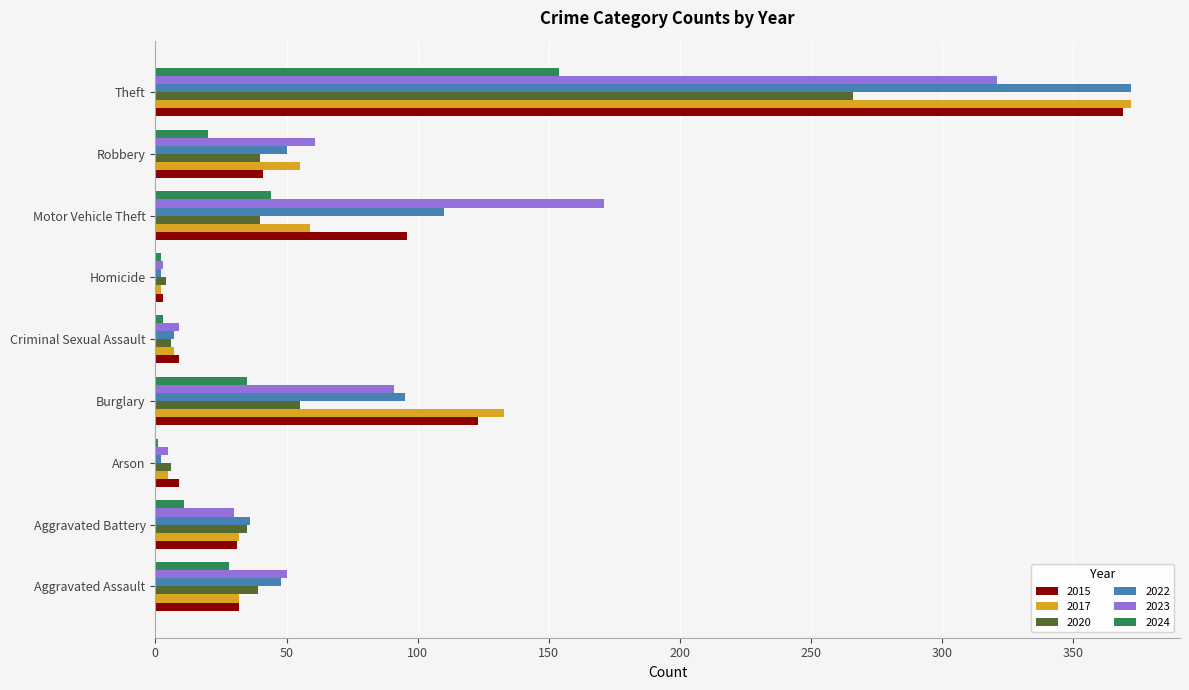

Which series changed the most between Criminal Sexual Assault and Motor Vehicle Theft?

2023